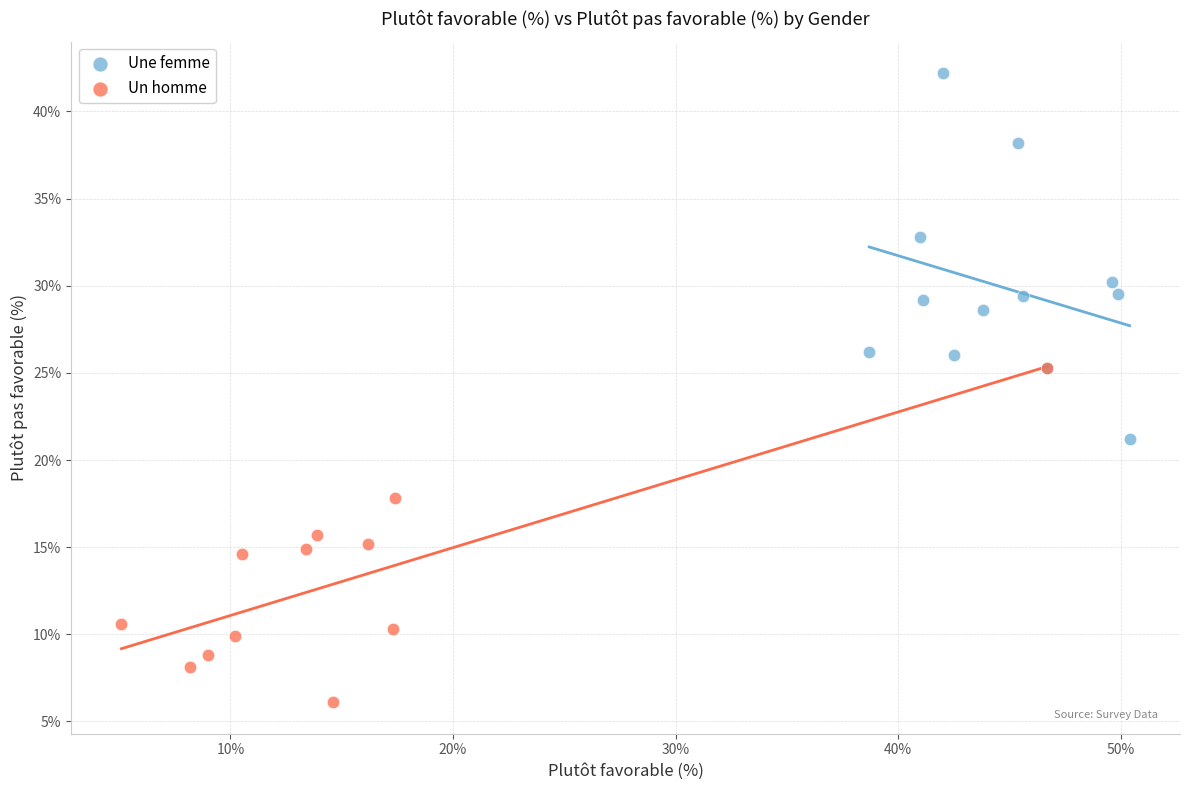

What are all the series names shown in the legend?

Une femme, Un homme